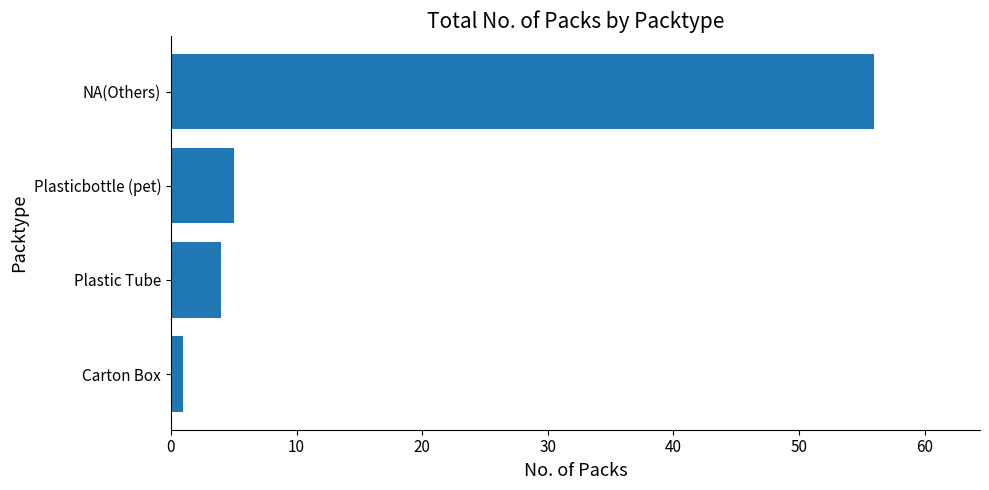

Which has a higher value, Carton Box or Plastic Tube?

Plastic Tube